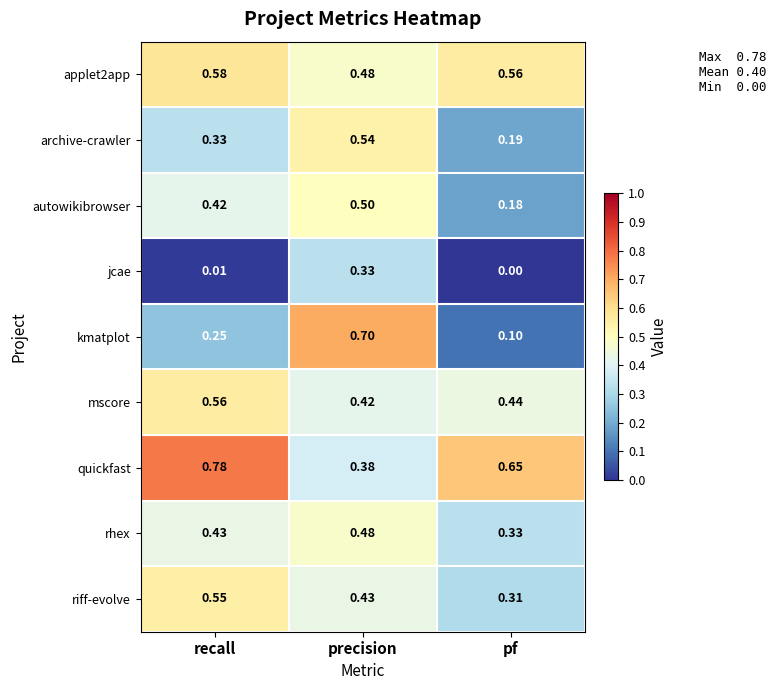

At which category is the sum across all series the highest?

precision